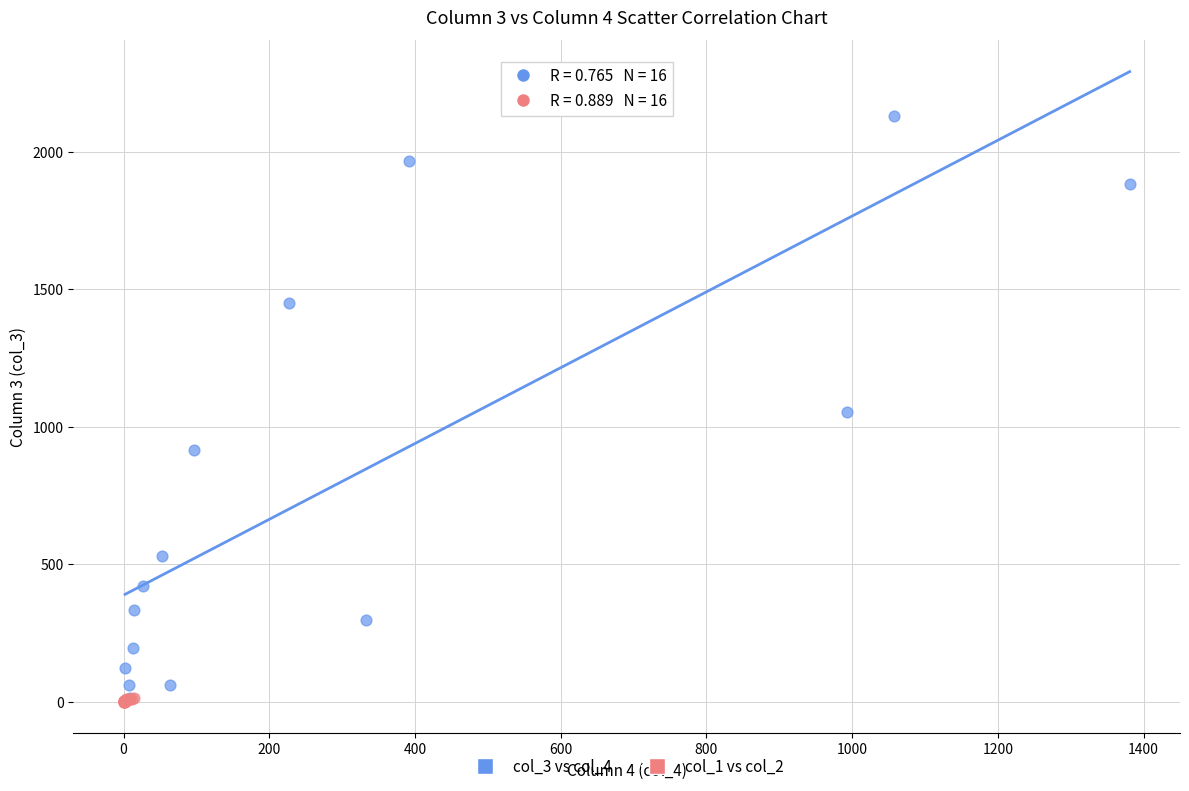

Which series has the largest Y range (max minus min)?

col_3 vs col_4